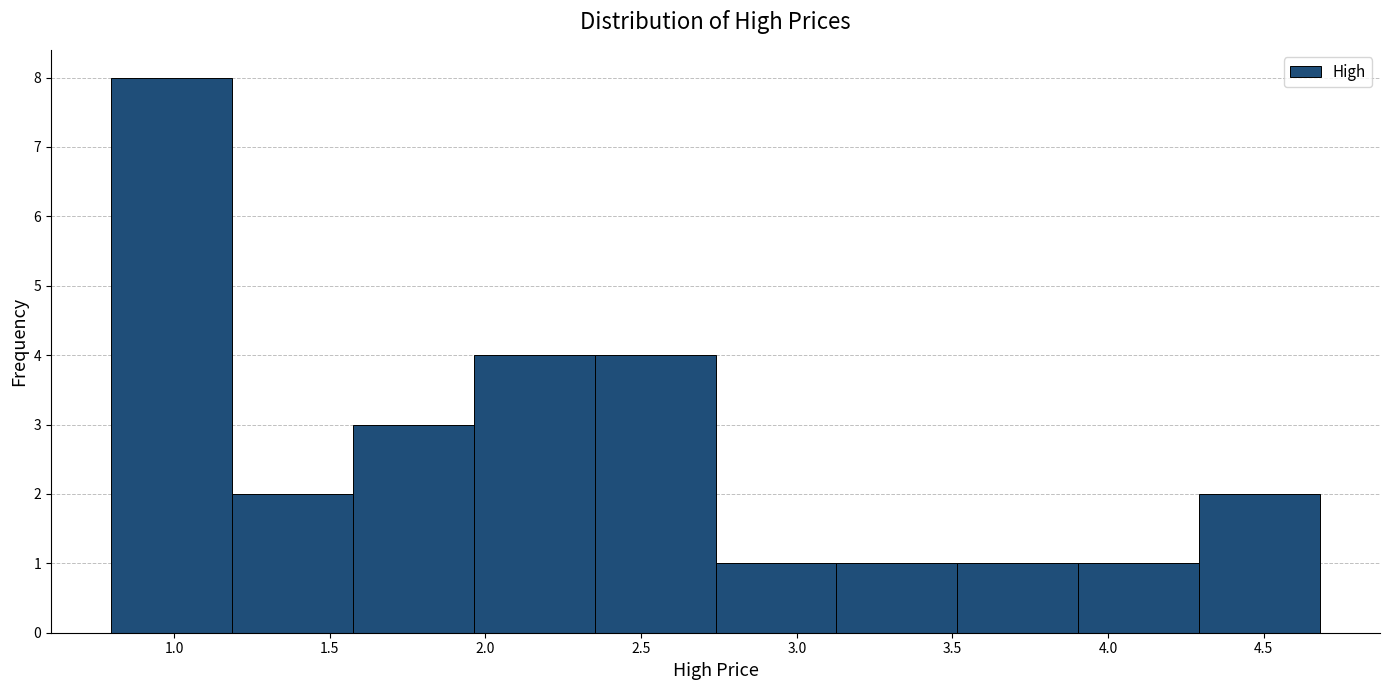

Reading left to right, transcribe this chart: for each bar, give the range it covers on the x-axis and its height. Neither the bar edges nor the heights are printed on the chart, so give them approximately, as read against the axes.

0.80 to 1.20: 8
1.20 to 1.60: 2
1.60 to 1.95: 3
1.95 to 2.35: 4
2.35 to 2.75: 4
2.75 to 3.15: 1
3.15 to 3.50: 1
3.50 to 3.90: 1
3.90 to 4.30: 1
4.30 to 4.70: 2